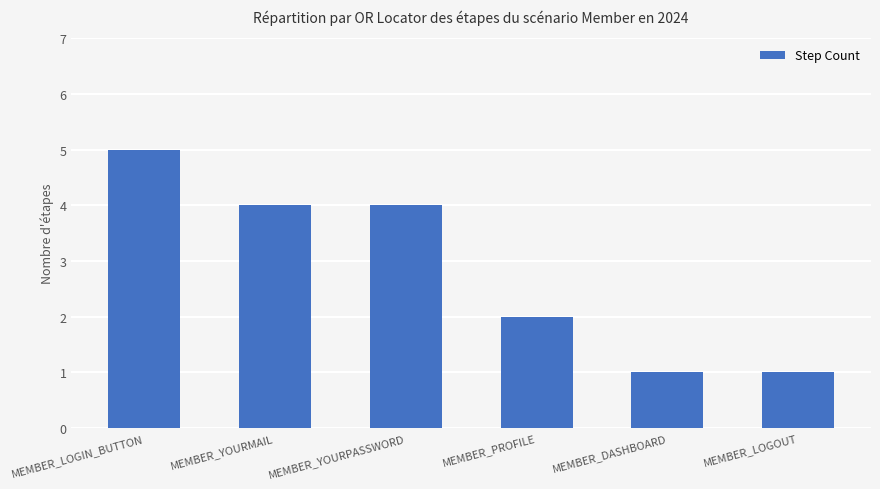

The chart shows a value of 5 at MEMBER_LOGIN_BUTTON. True or false?

True